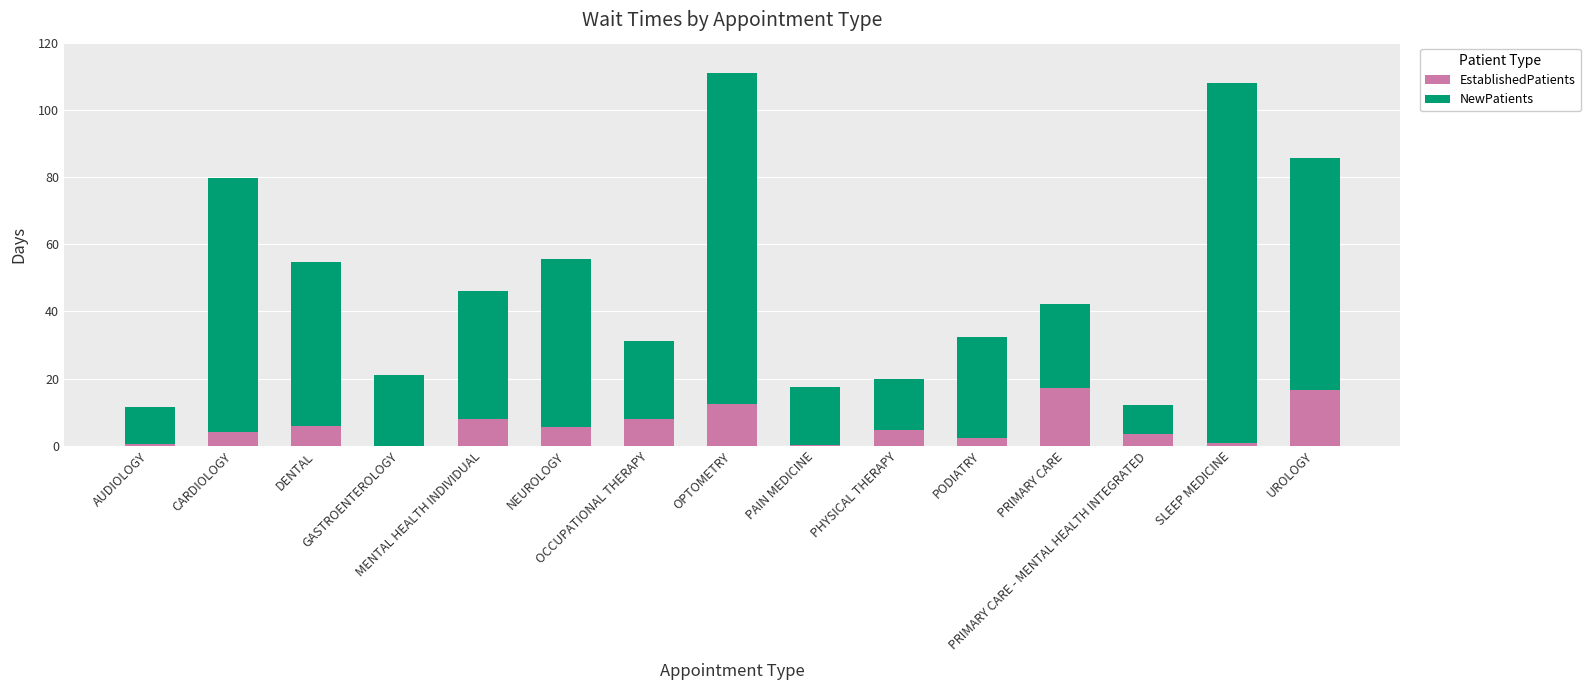

How many series are shown in this chart?

2